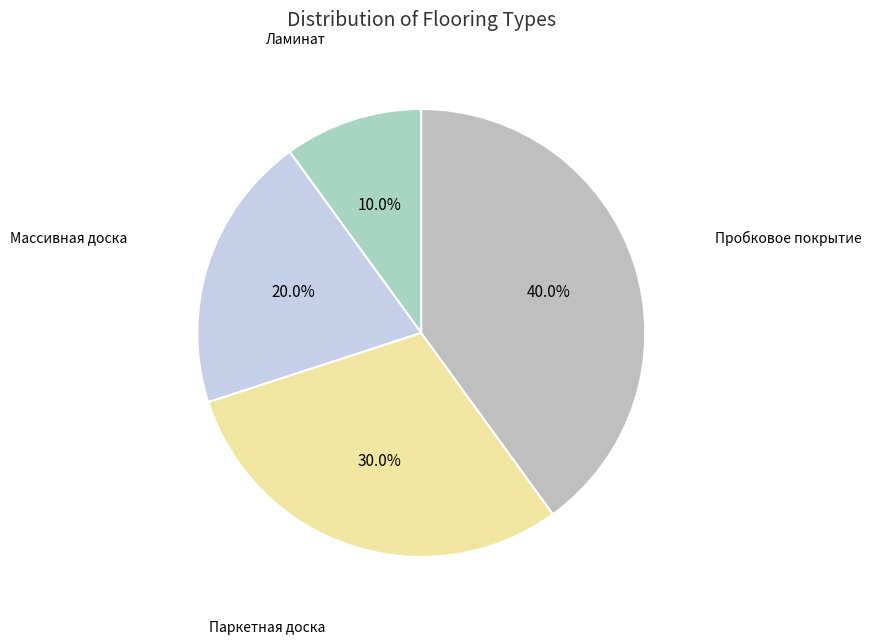

Is there any slice that represents more than half of the pie?

No